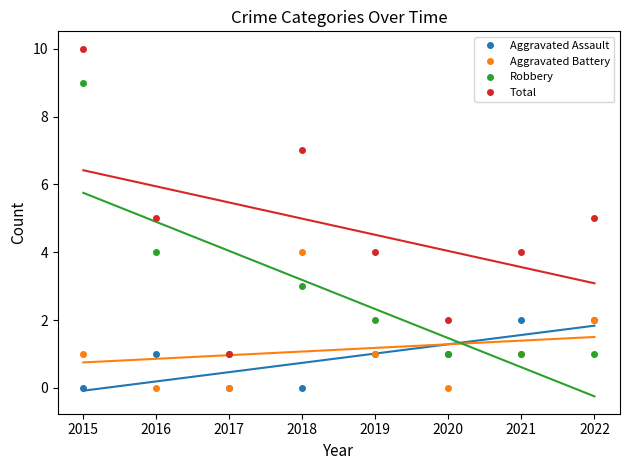

Is it true that Aggravated Battery equals 2 at 2017?

False